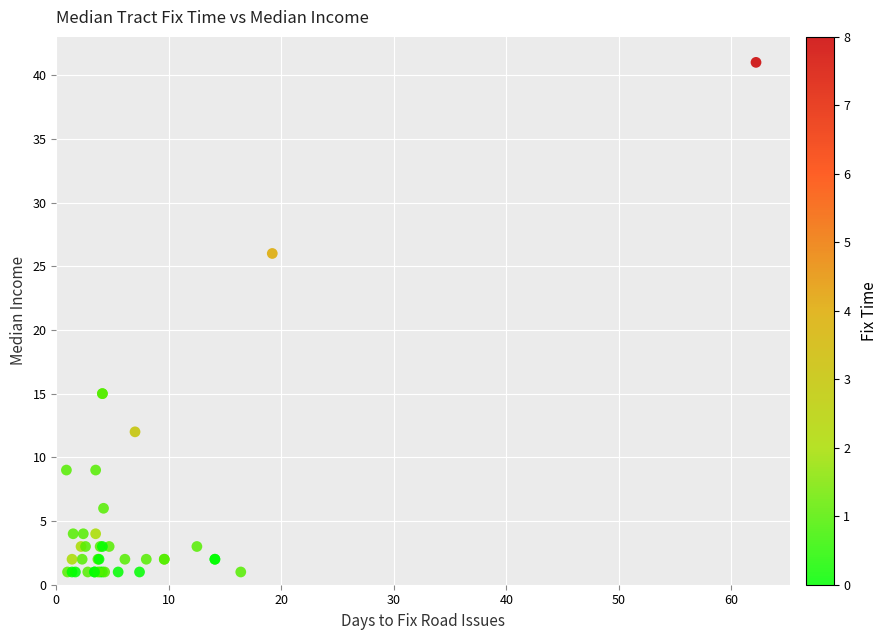

What Y value in the scatter plot is closest to 21?

26